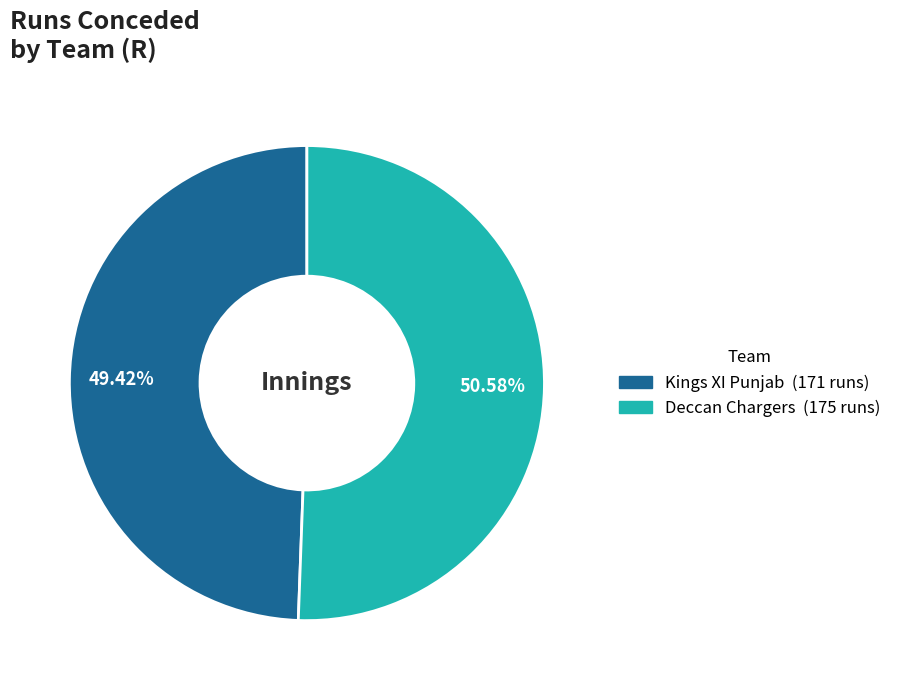

Combined, do Deccan Chargers and Kings XI Punjab account for over 50%?

Yes